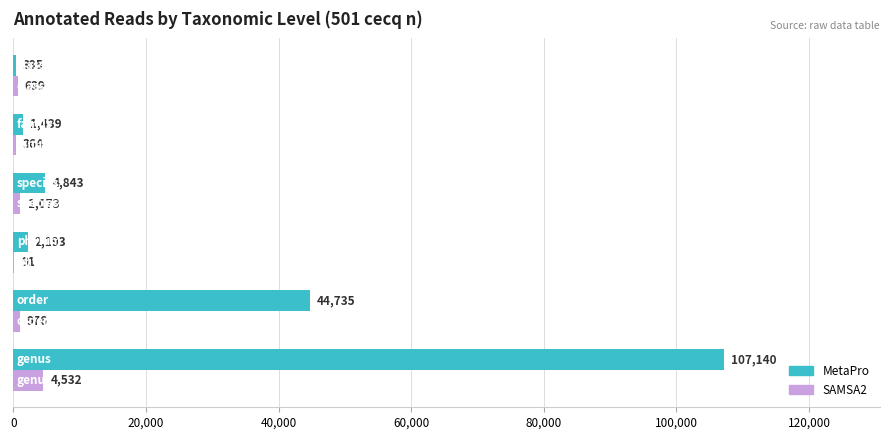

What is the sum of all SAMSA2 values?

7675